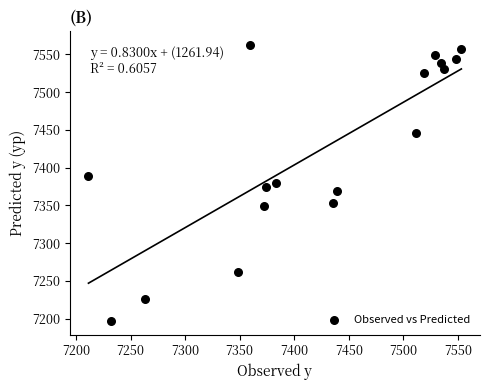

What is the range of X values (max minus min)?

341.8